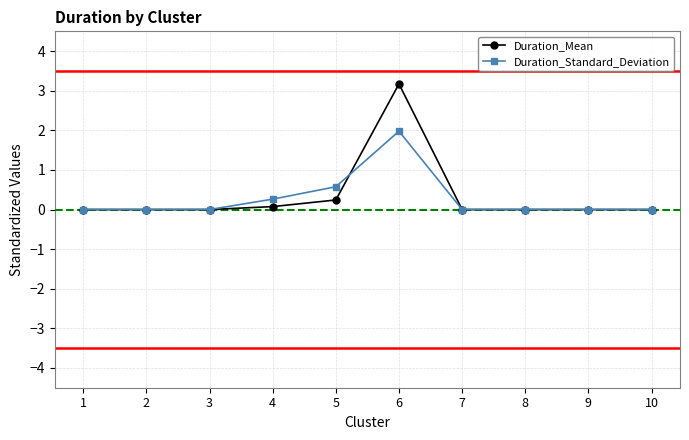

At which label does Duration_Mean reach its peak?

6